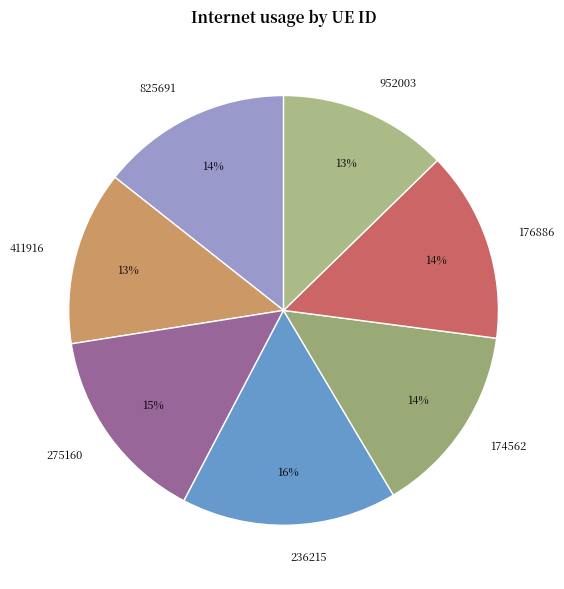

Between 236215 and 275160, which is larger?

236215